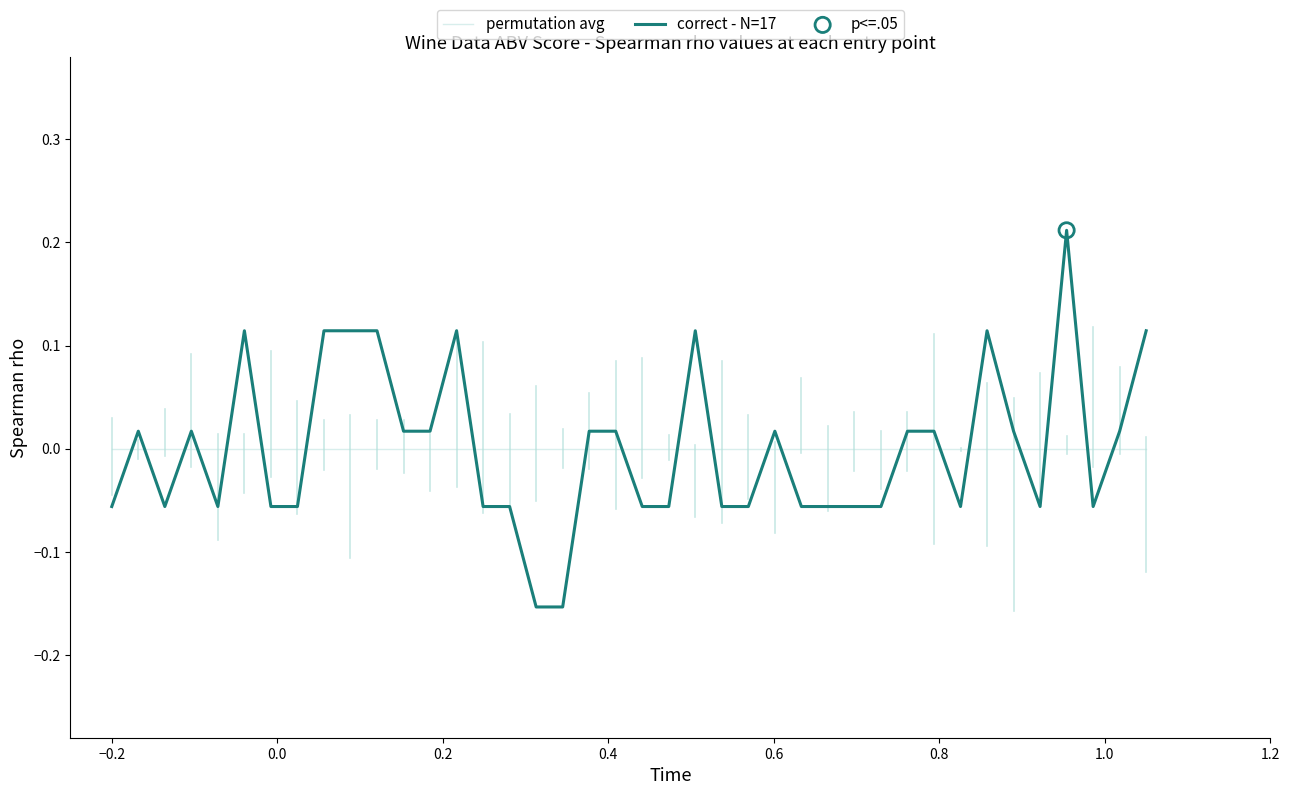

True or false: permutation avg and correct - N=17 cross at least once.

True